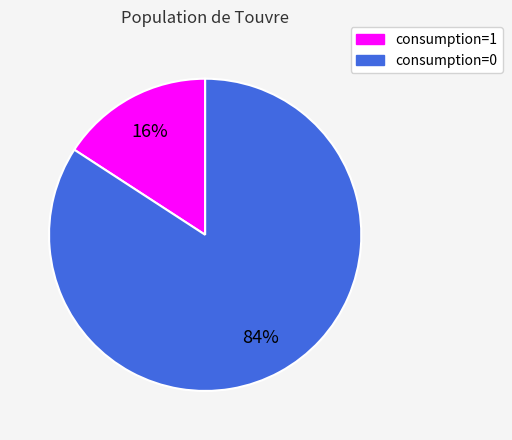

What is the majority slice?

consumption=0